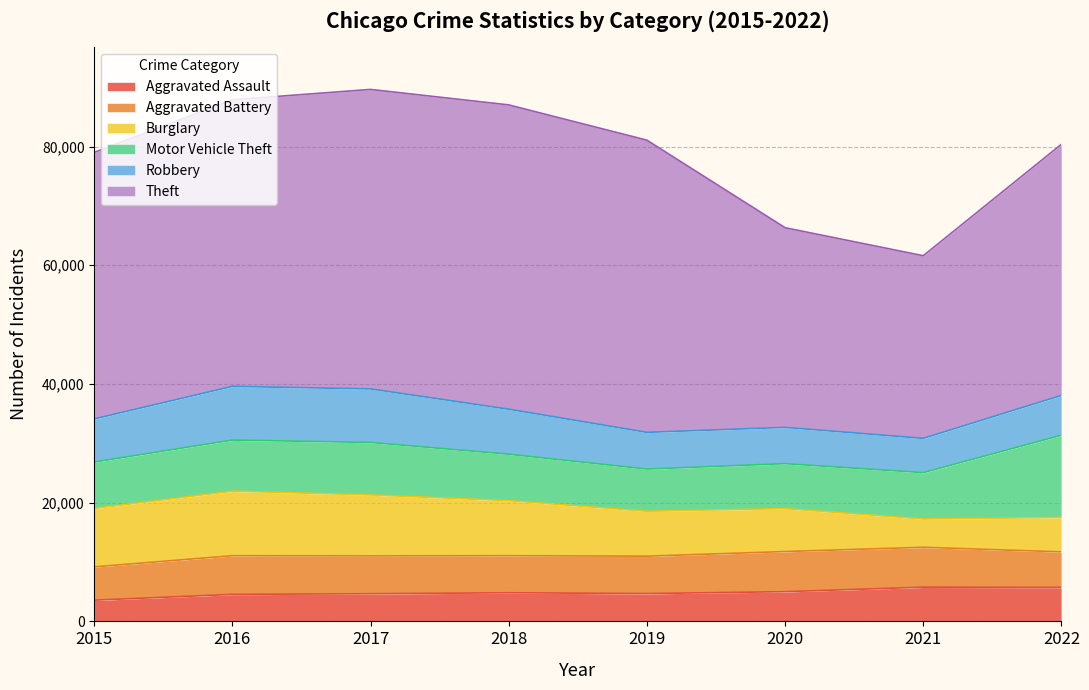

What value does the Motor Vehicle Theft series have at 2019, to the nearest 10?

7110